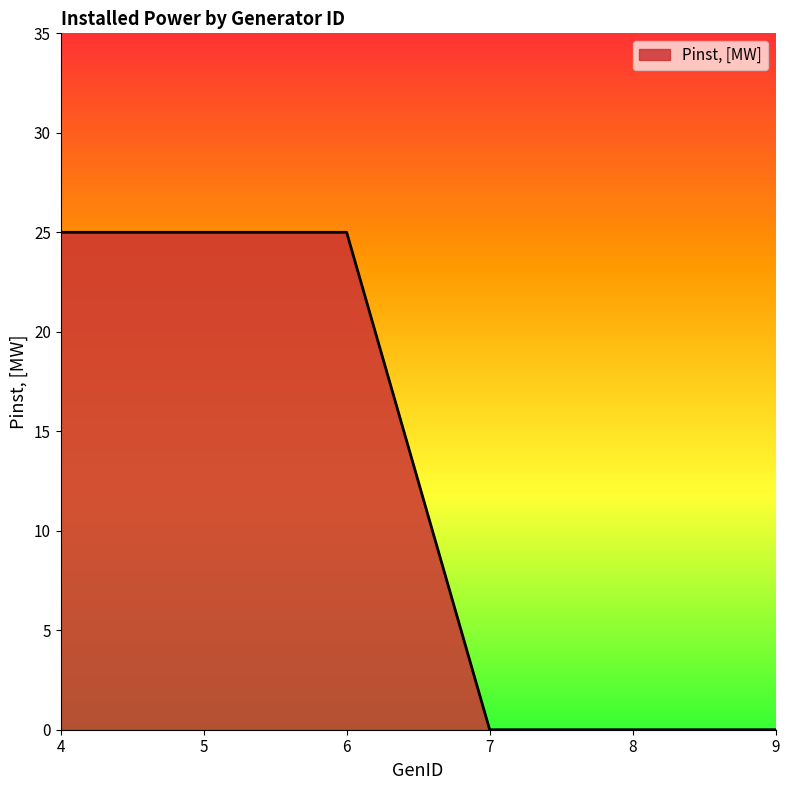

What is the greatest value displayed?

25